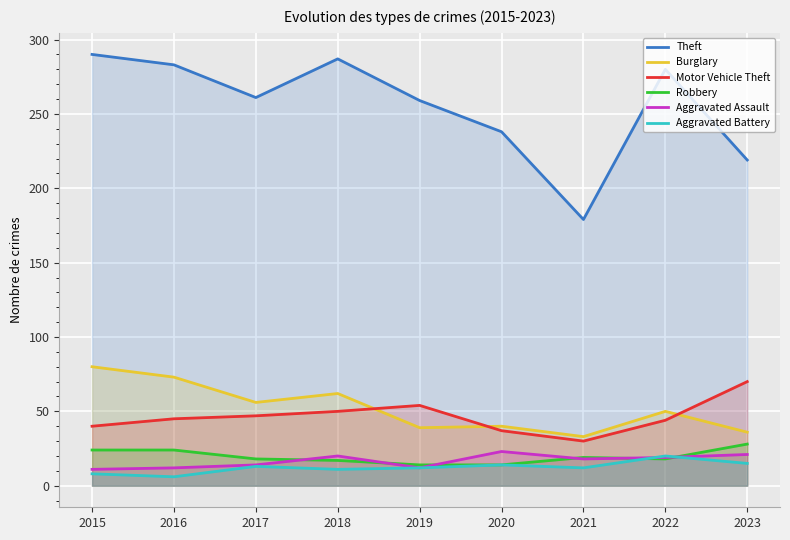

The Theft series shows 283 at 2016. True or false?

True